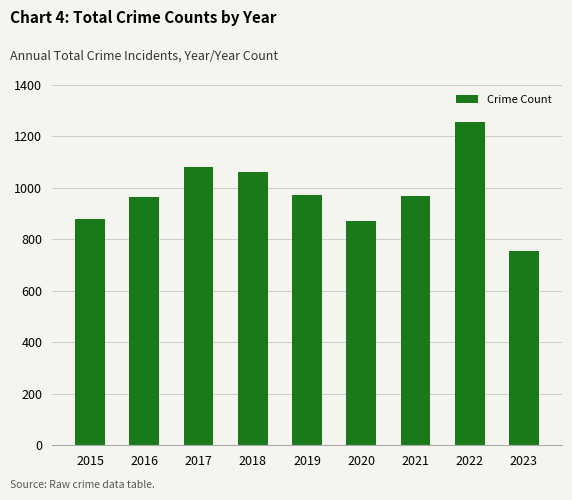

Between 2020 and 2018, which is larger?

2018